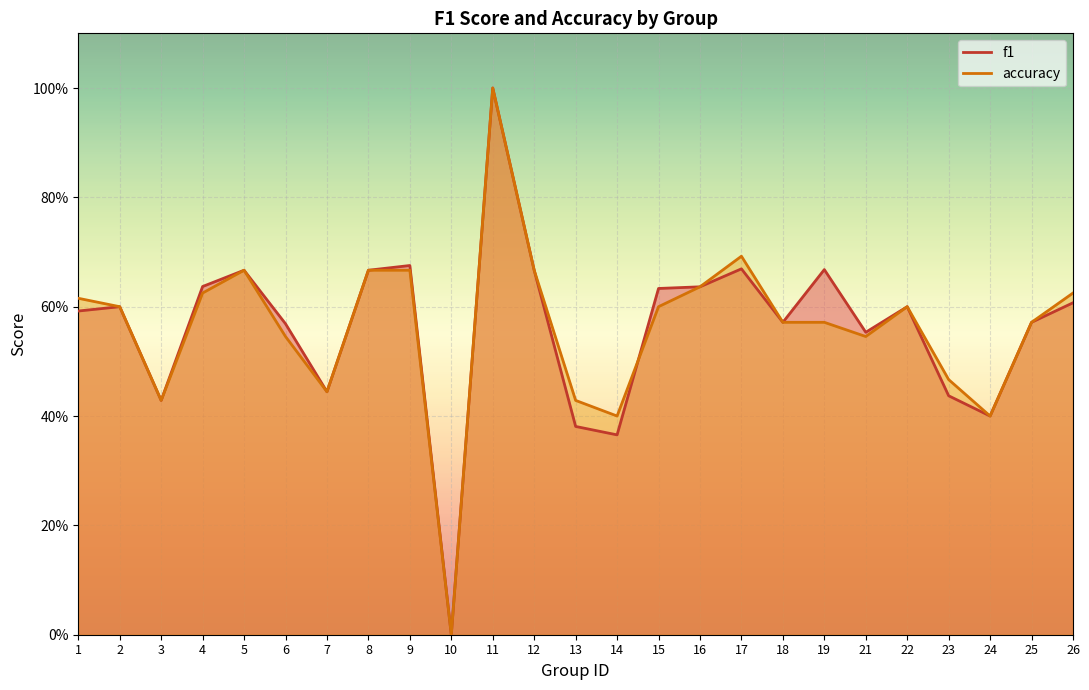

List the series in order of their overall mean, highest first.

f1, accuracy